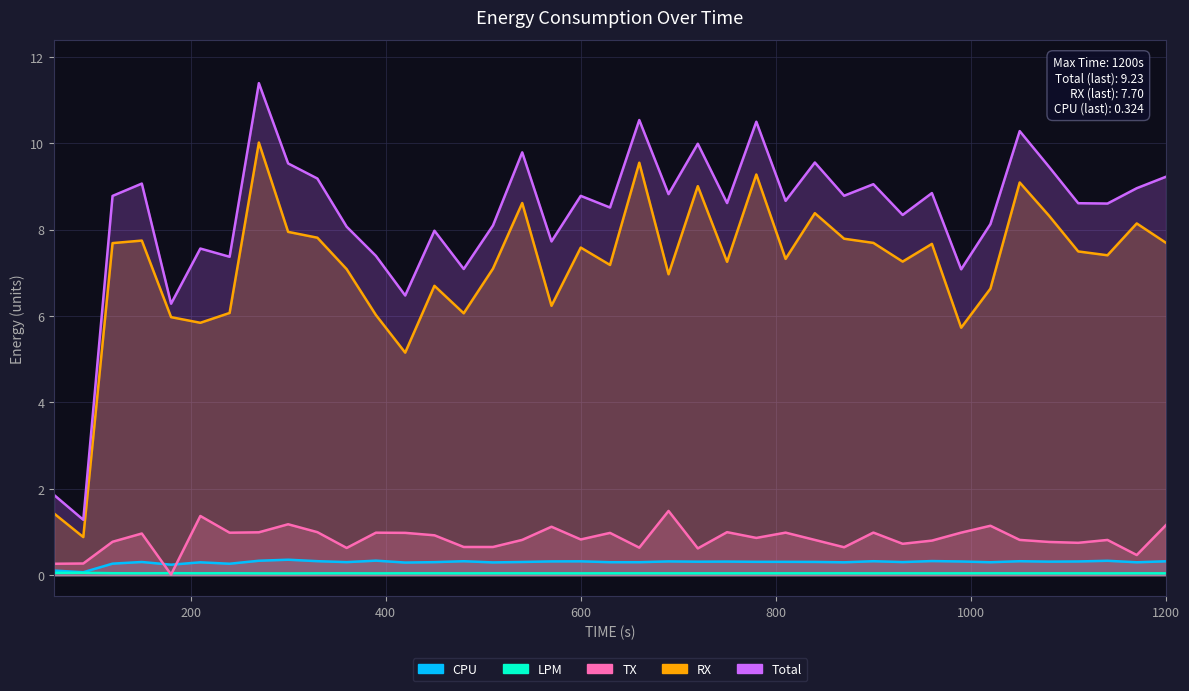

How many categories are shown in the chart?

39